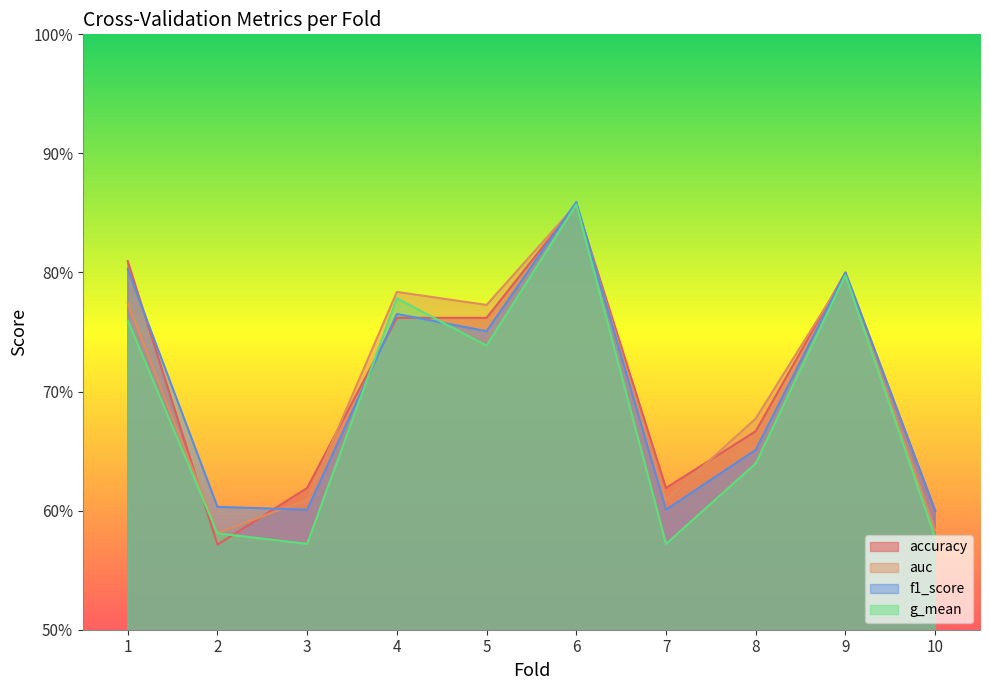

How many times do accuracy and auc cross each other?

6